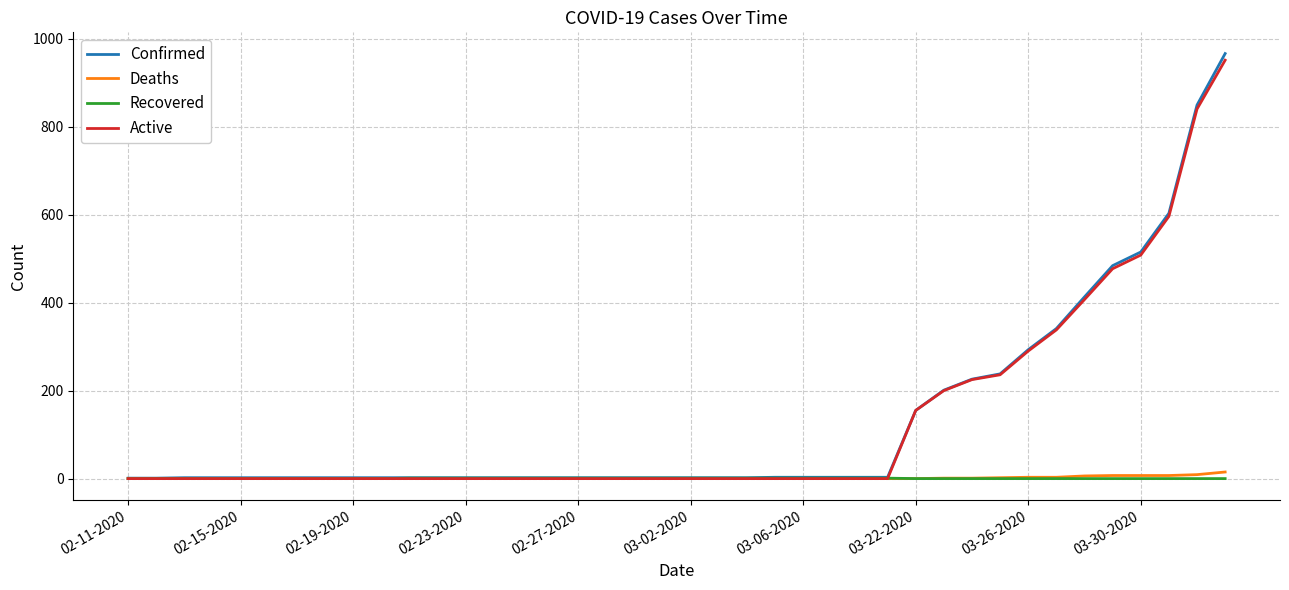

Which series has the largest range (max minus min)?

Confirmed